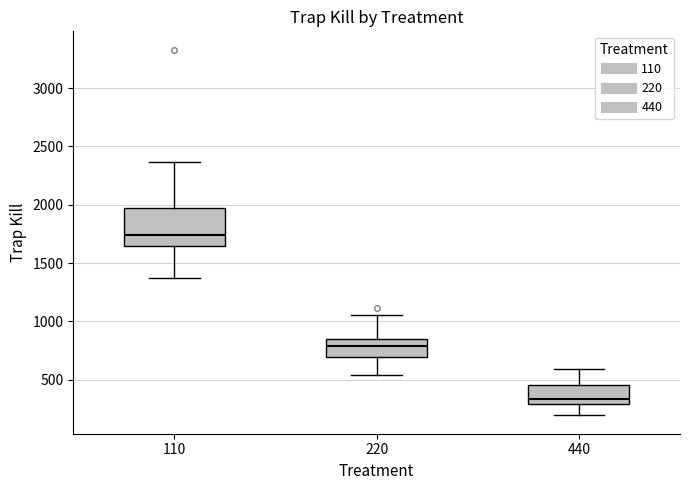

Reading left to right, read every box against the y-axis: the position of its median line, the range the box covers, and the ends of its whiskers. The values are not printed on the chart, so give them approximately, as read against the axis.

110: median 1750, box 1650 to 1950, whiskers 1350 to 2350
220: median 800, box 700 to 850, whiskers 550 to 1050
440: median 350, box 300 to 450, whiskers 200 to 600